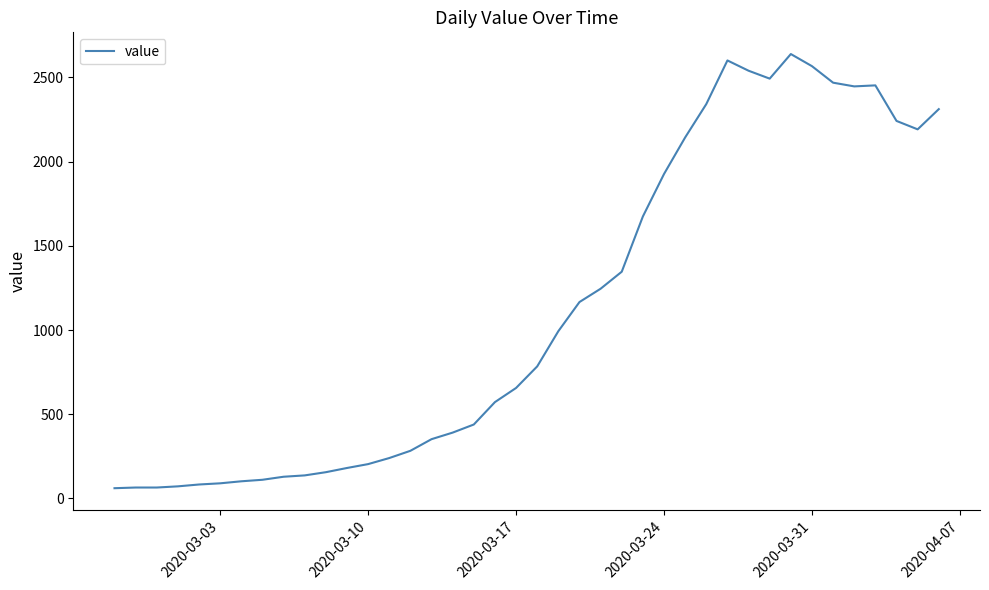

What is the difference between the maximum and minimum values?

2577